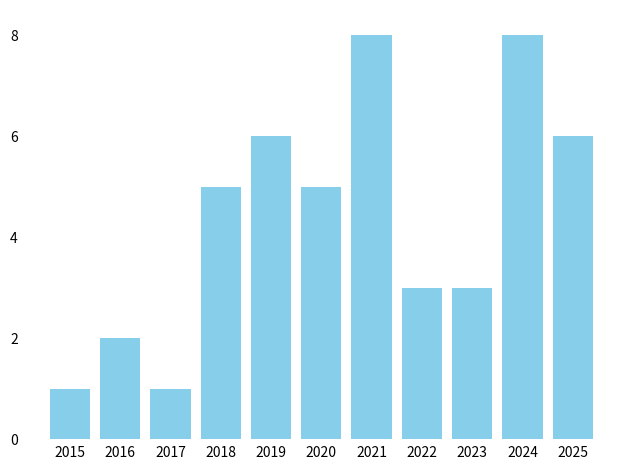

Is it true that the value at 2018 is 5?

True